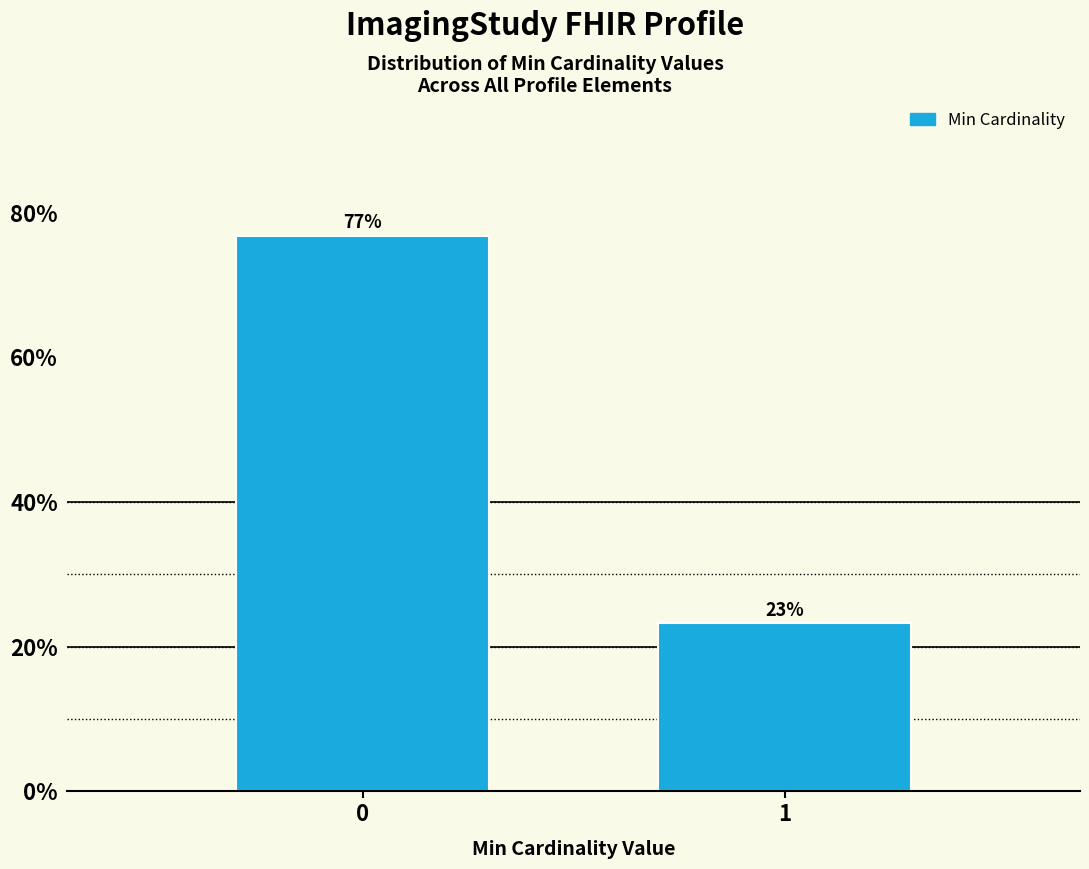

What is the sum of all values?

100.0